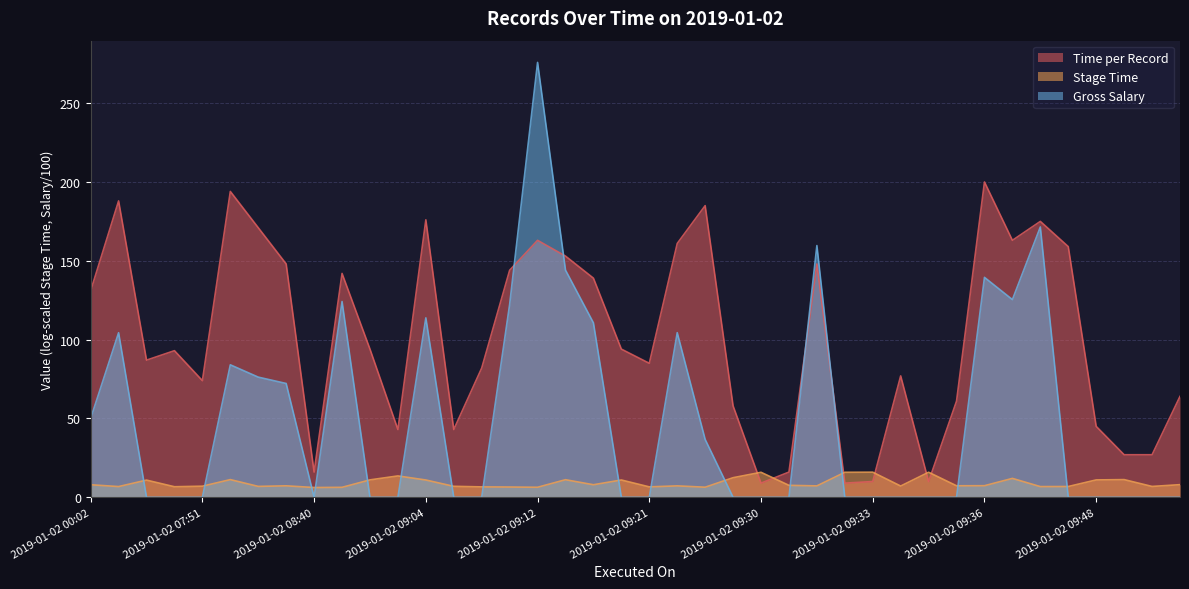

At which label does Gross Salary reach its minimum?

2019-01-02 06:57